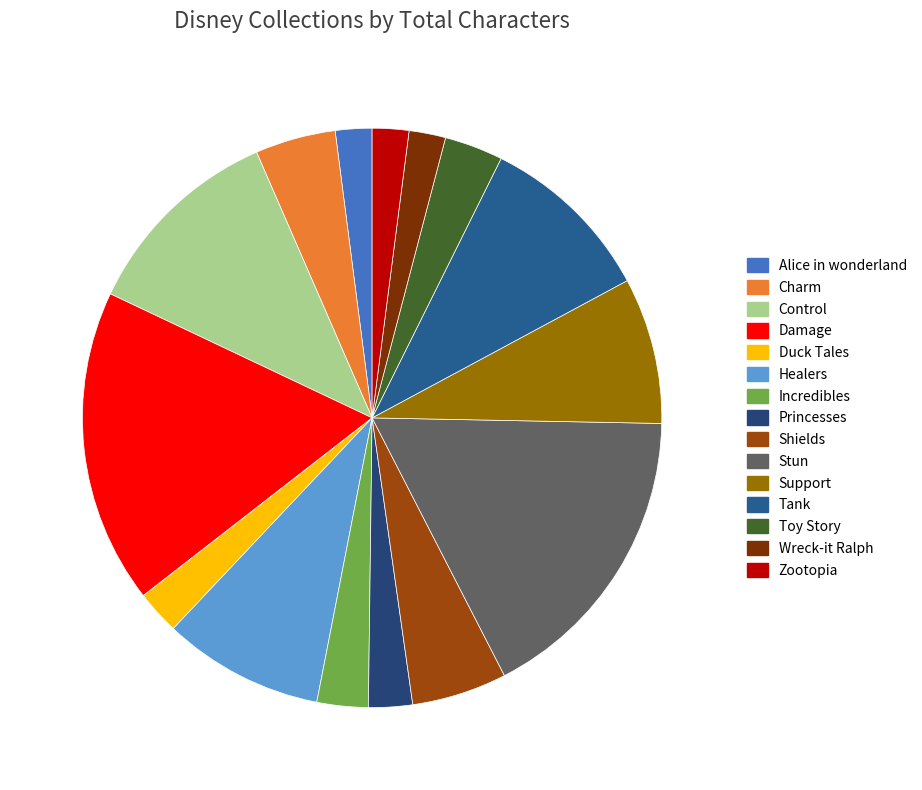

The Stun slice represents 17% of the pie. True or false?

True